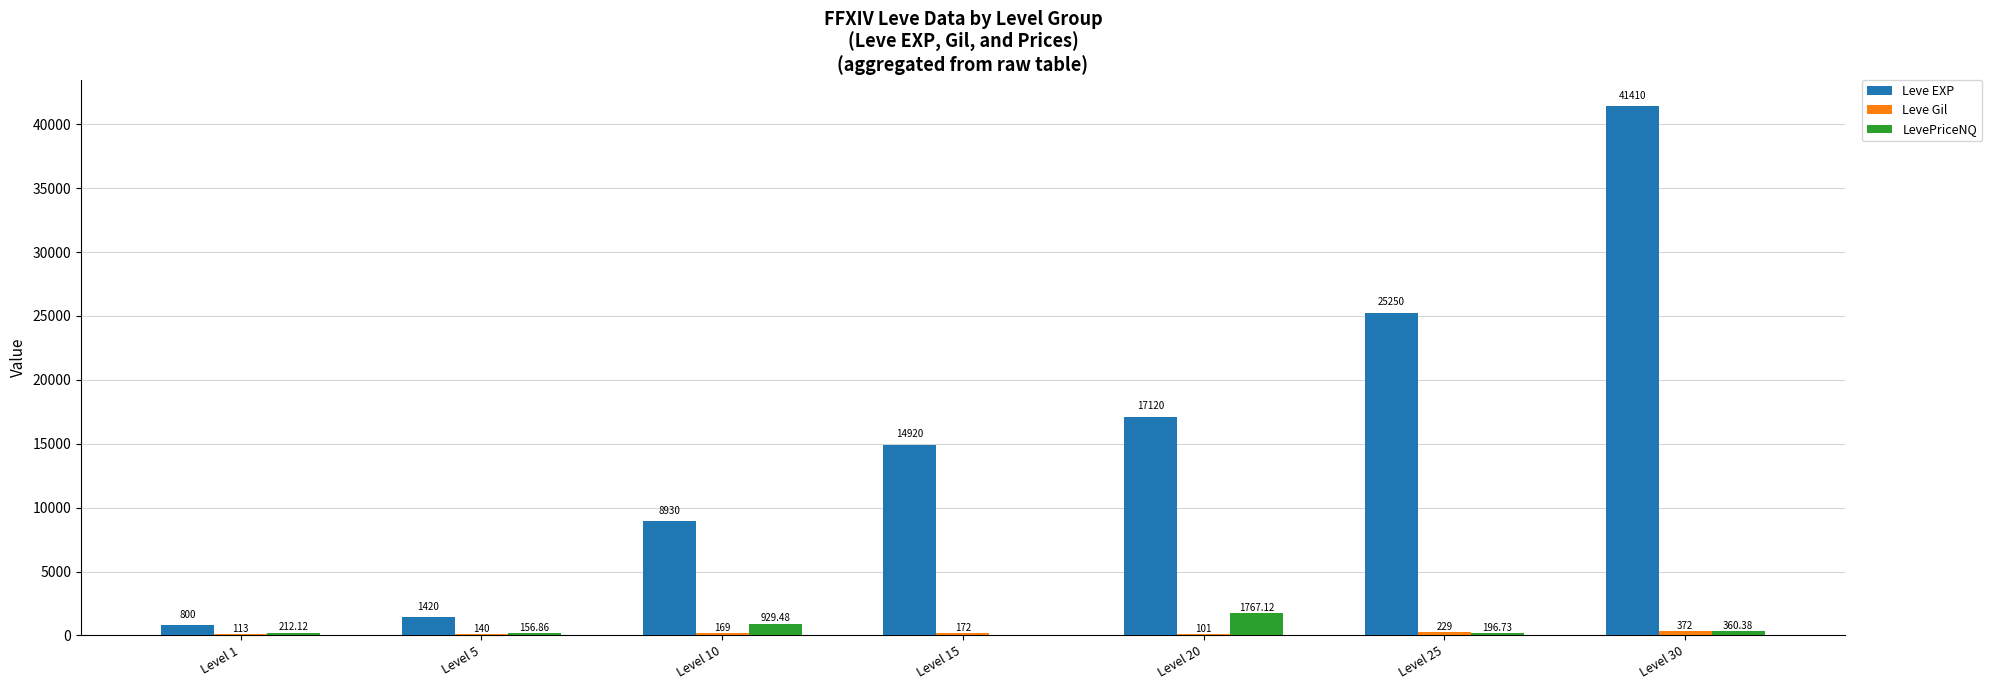

The value of Leve EXP at Level 15 is 5756.5. True or false?

False